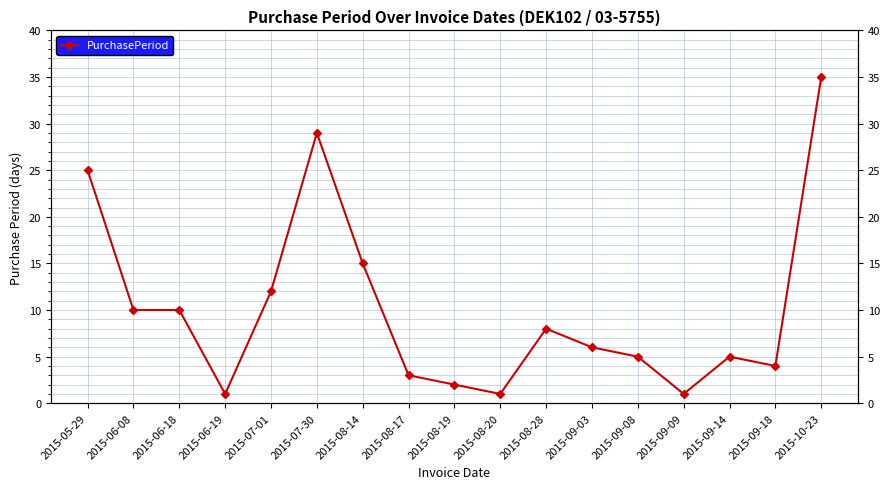

What is the sum of all values?

172